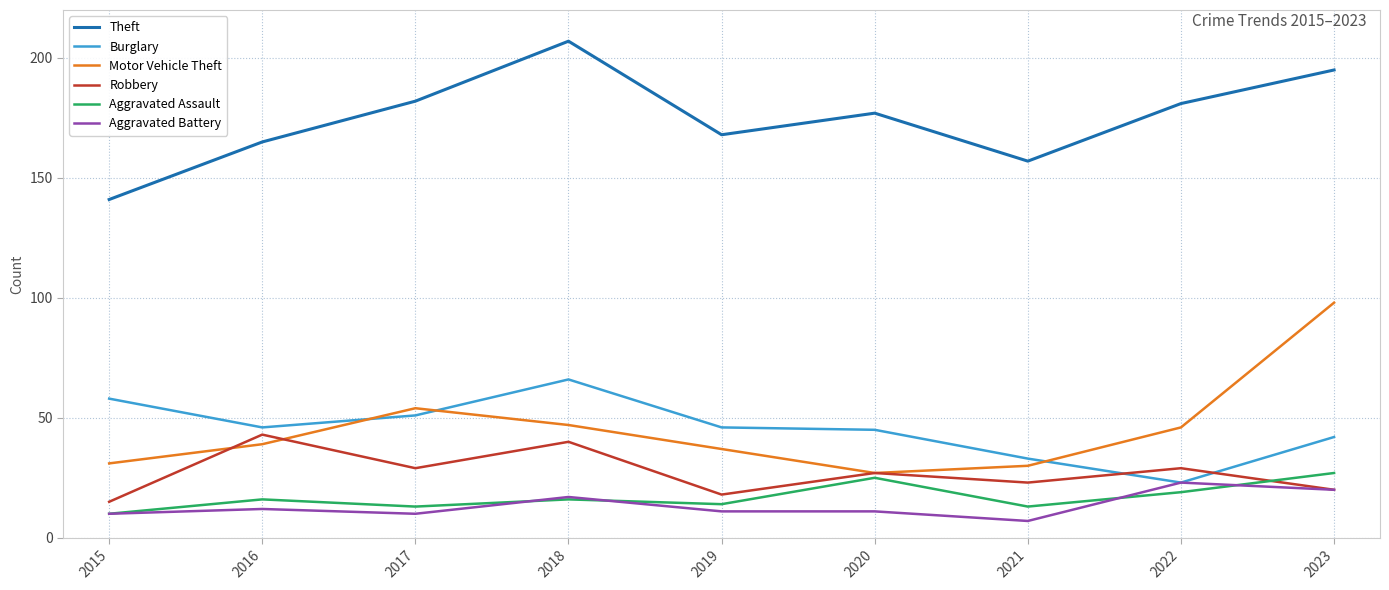

In Aggravated Assault, how many points are lower than both neighbors (excluding endpoints)?

3